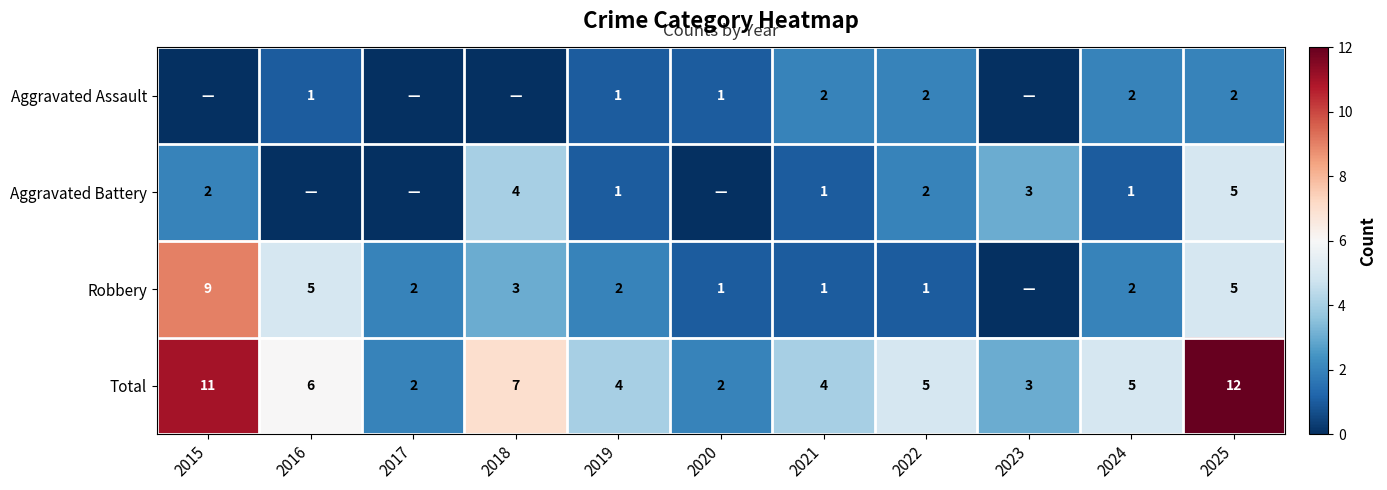

Is the value of Robbery at 2025 greater than the value of Aggravated Assault at 2025?

Yes